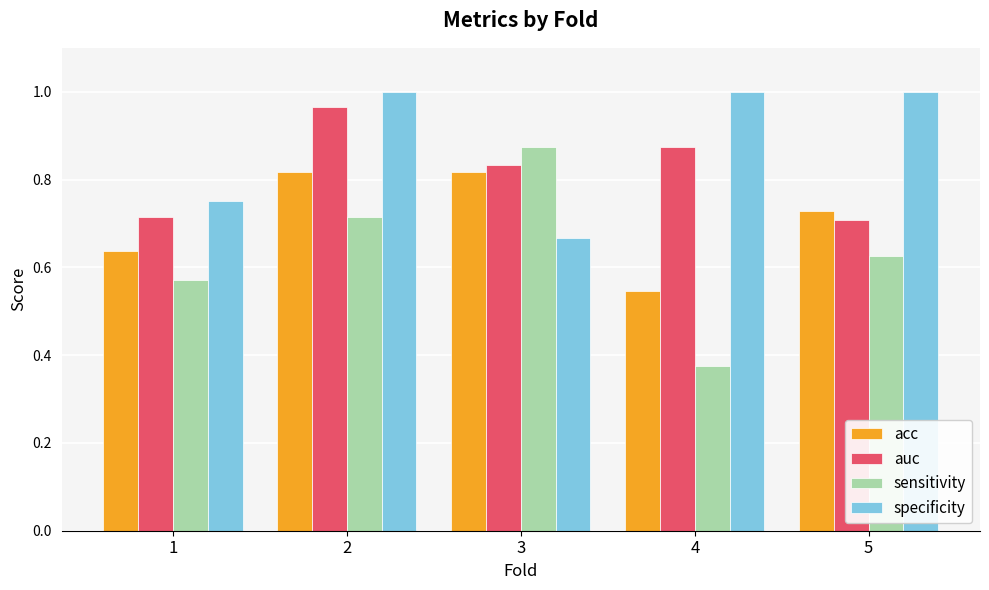

At which label is specificity closest to 0?

3